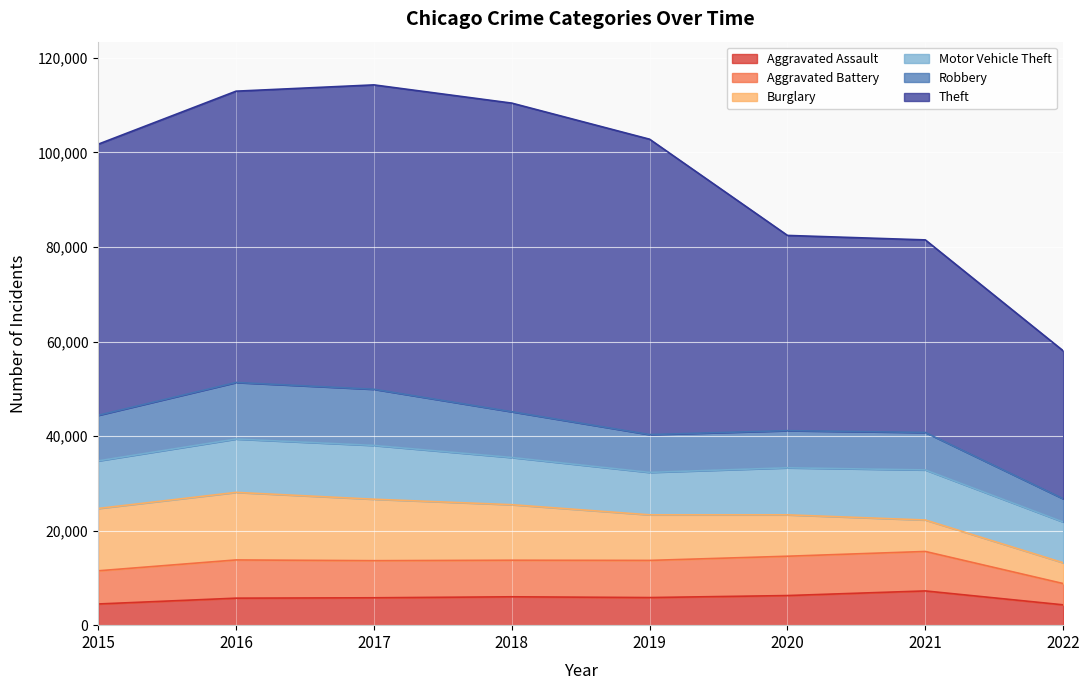

Count the number of categories in the chart.

8